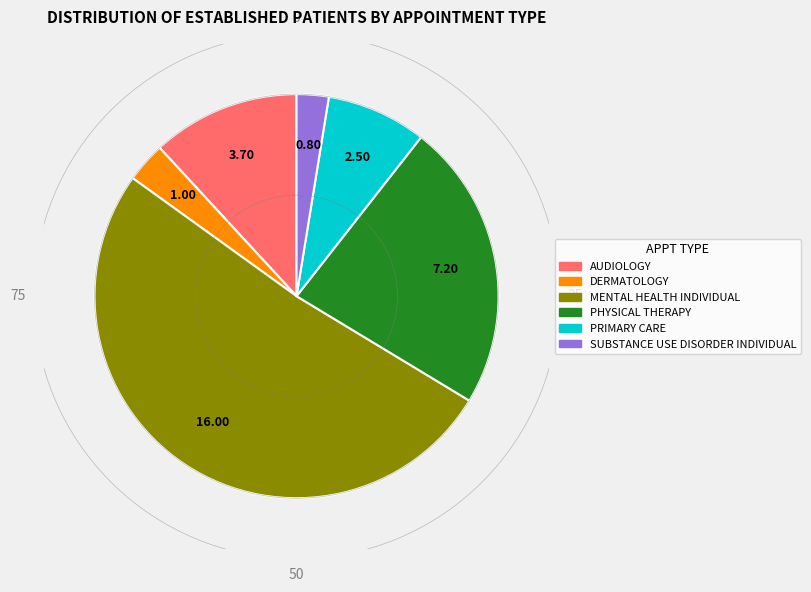

Is there a majority slice in this chart?

Yes